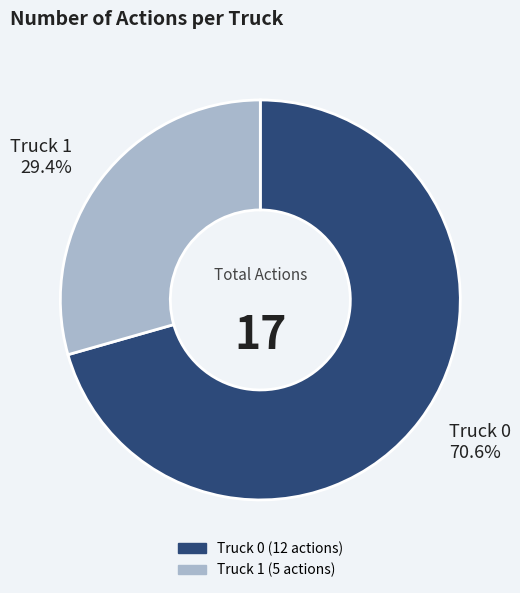

True or false: Truck 0 accounts for 71% of the total.

True